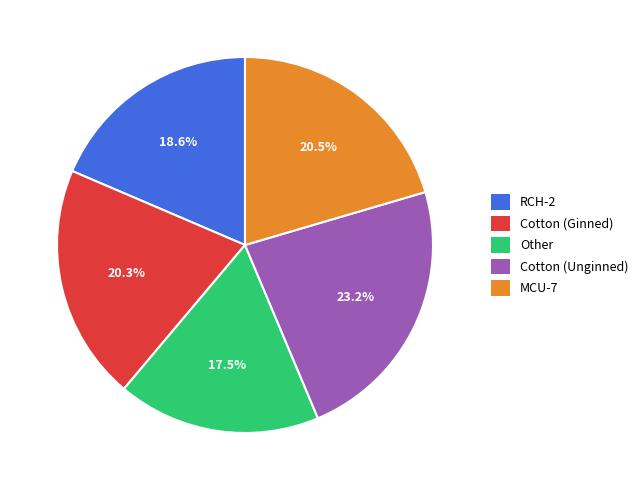

How many slices are in this pie chart?

5